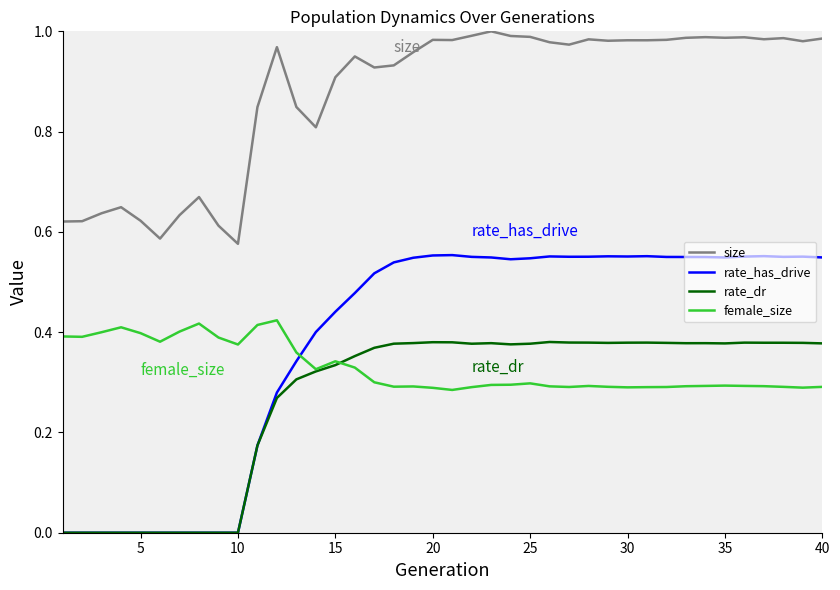

Which series has the largest total across all categories?

size